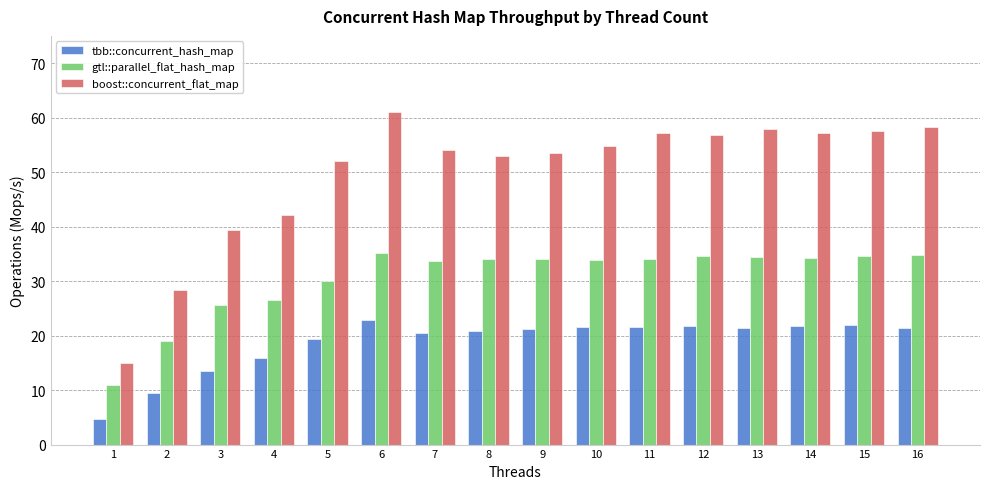

How many series are shown in this chart?

3